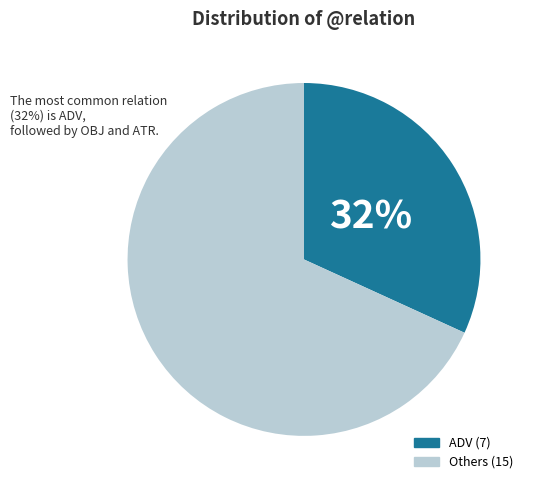

To the nearest percent, what is the average slice percentage?

50%